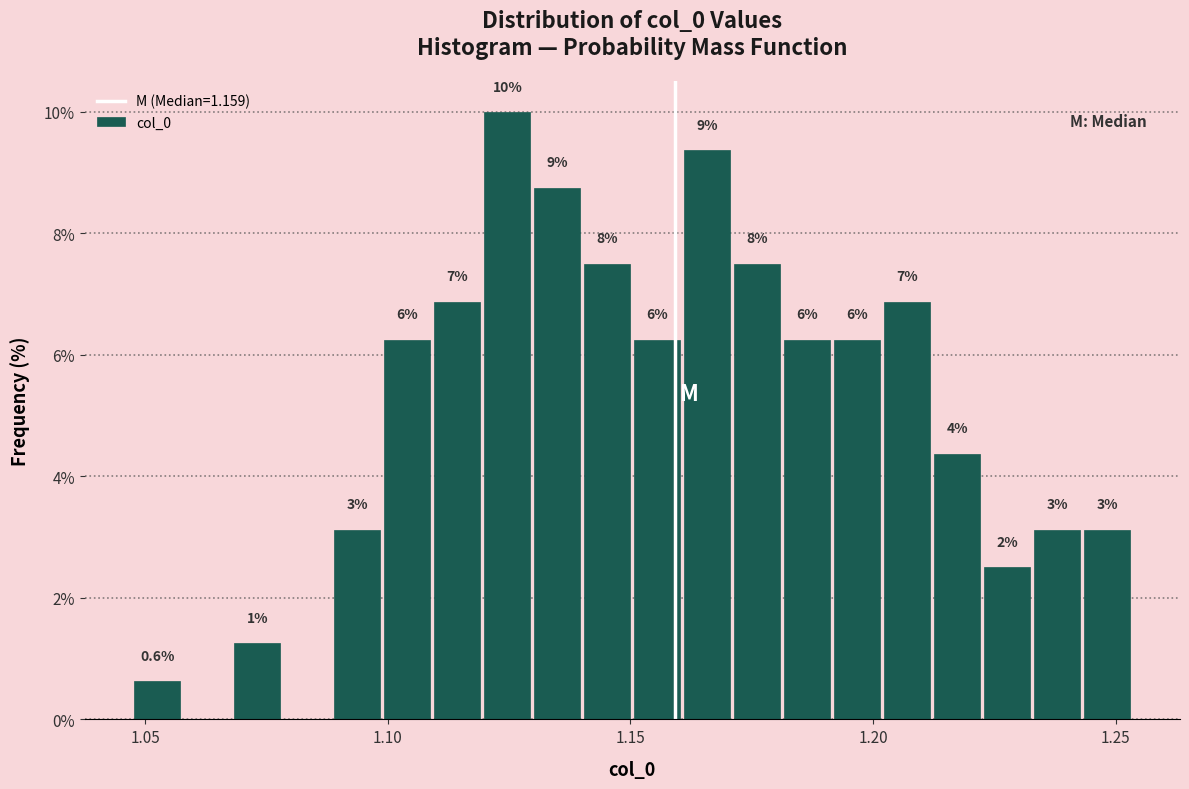

Around what value on the x-axis is the tallest bar? Give the approximate position of its centre, as read against the axis.

1.125